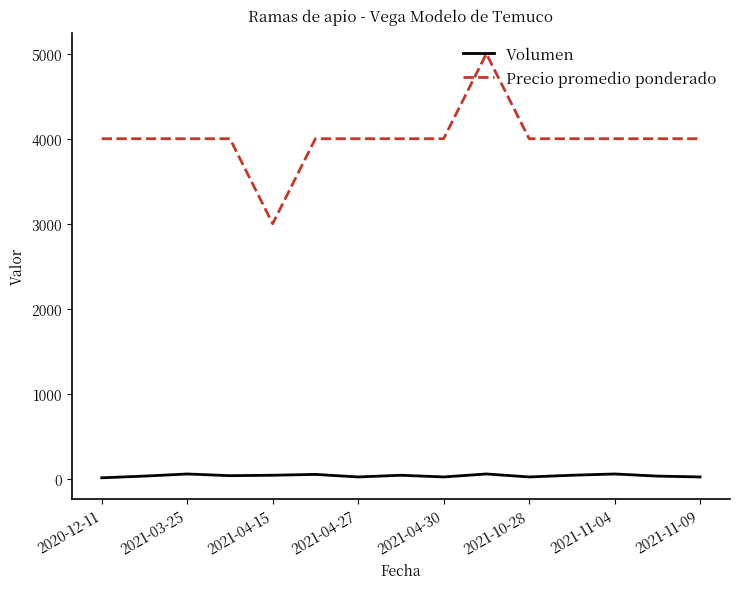

What is the sum of all Volumen values?

520